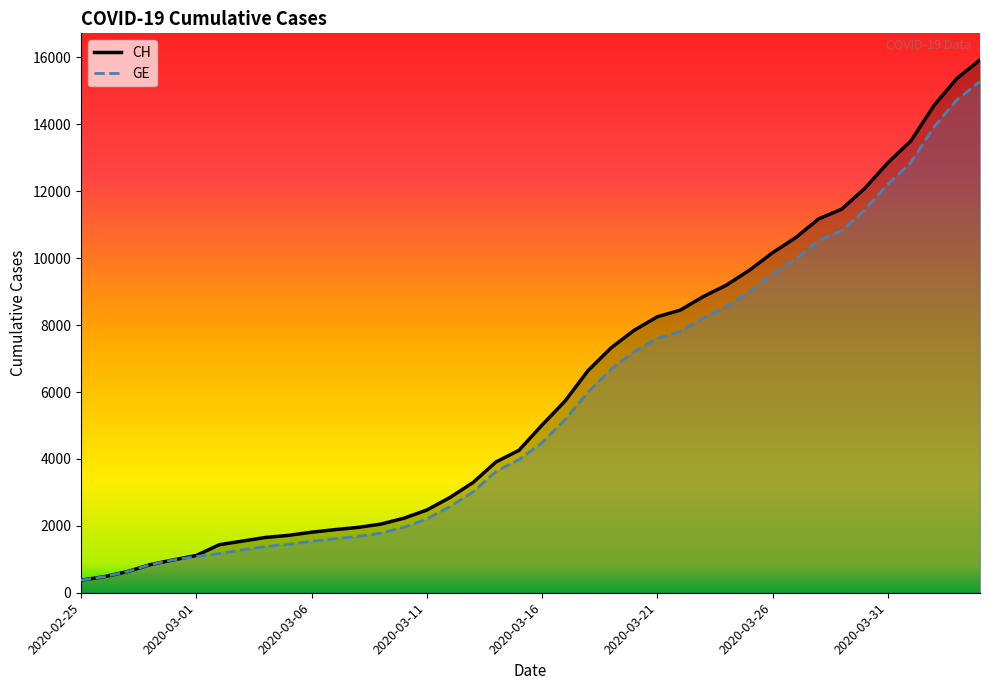

Which category has the lowest value across all series?

2020-02-25